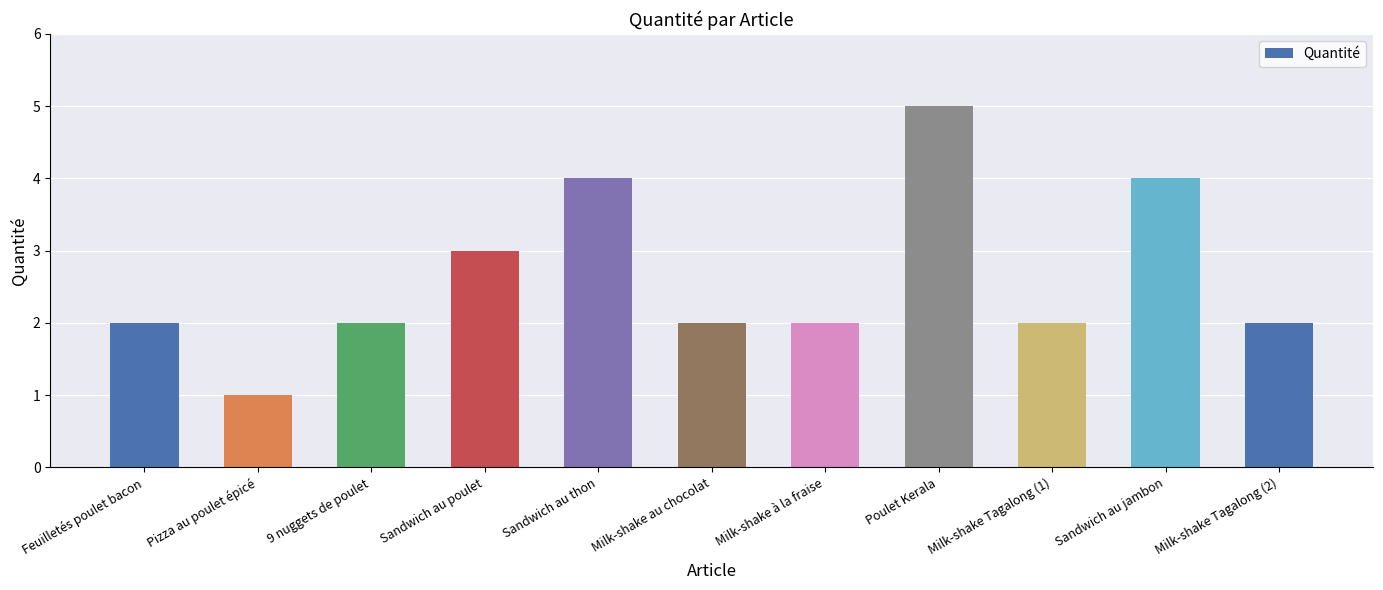

Where is the data nearest to the value 3?

Sandwich au poulet